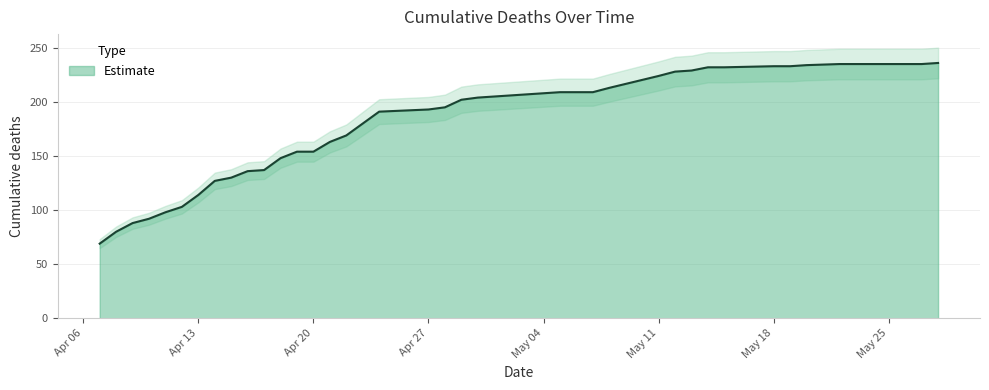

List the labels in order of value, smallest first.

2020-04-07, 2020-04-08, 2020-04-09, 2020-04-10, 2020-04-11, 2020-04-12, 2020-04-13, 2020-04-14, 2020-04-15, 2020-04-16, 2020-04-17, 2020-04-18, 2020-04-20, 2020-04-19, 2020-04-21, 2020-04-22, 2020-04-23, 2020-04-24, 2020-04-27, 2020-04-28, 2020-04-29, 2020-04-30, 2020-05-04, 2020-05-07, 2020-05-06, 2020-05-05, 2020-05-08, 2020-05-11, 2020-05-12, 2020-05-13, 2020-05-15, 2020-05-14, 2020-05-19, 2020-05-18, 2020-05-20, 2020-05-27, 2020-05-26, 2020-05-25, 2020-05-22, 2020-05-28